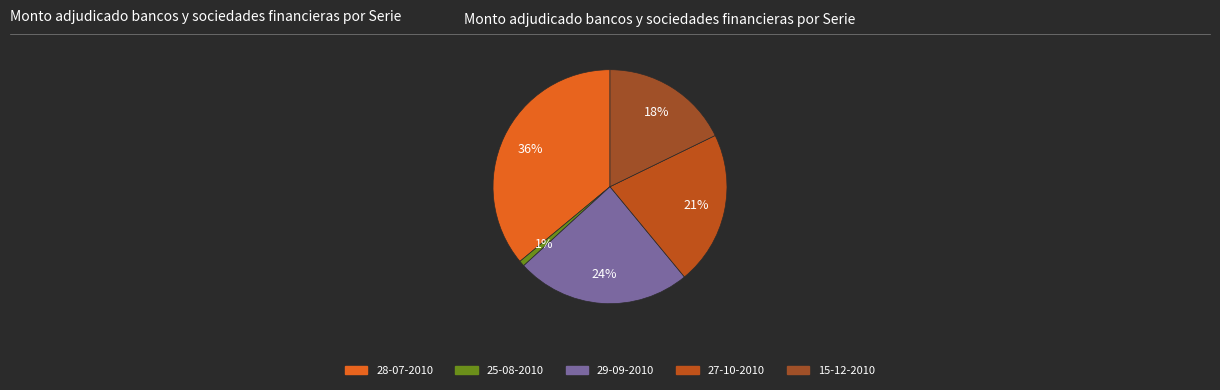

Which slice is the largest?

28-07-2010